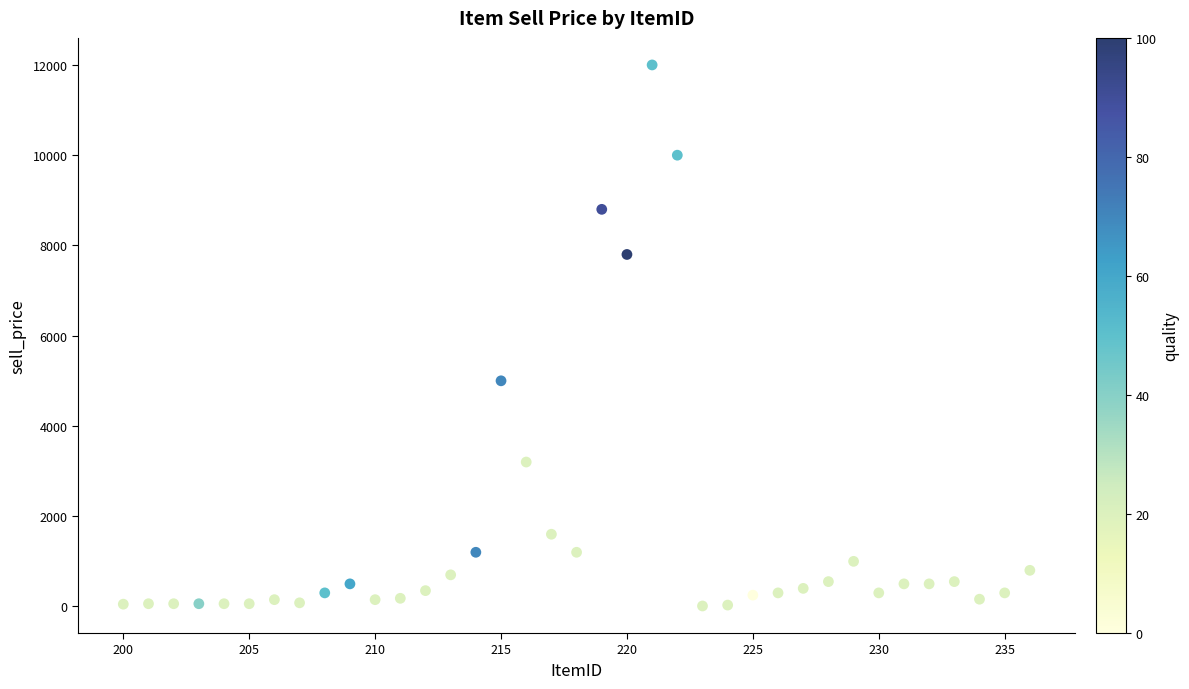

What is the range of X values (max minus min)?

36